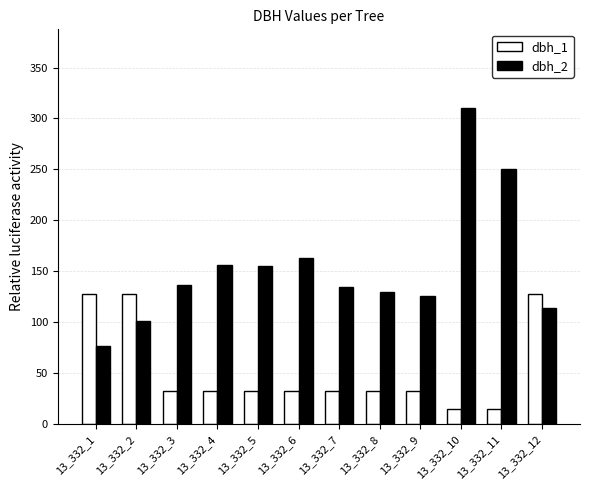

List the series in order of their overall mean, highest first.

dbh_2, dbh_1